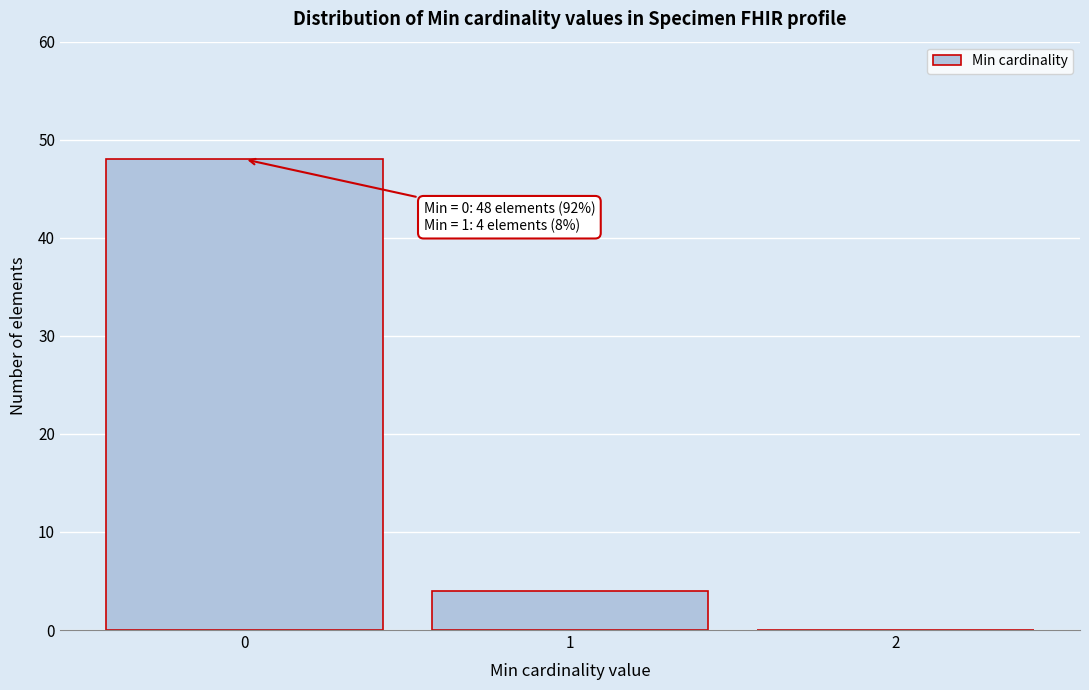

Which range on the x-axis has the tallest bar?

-0.5 to 0.5